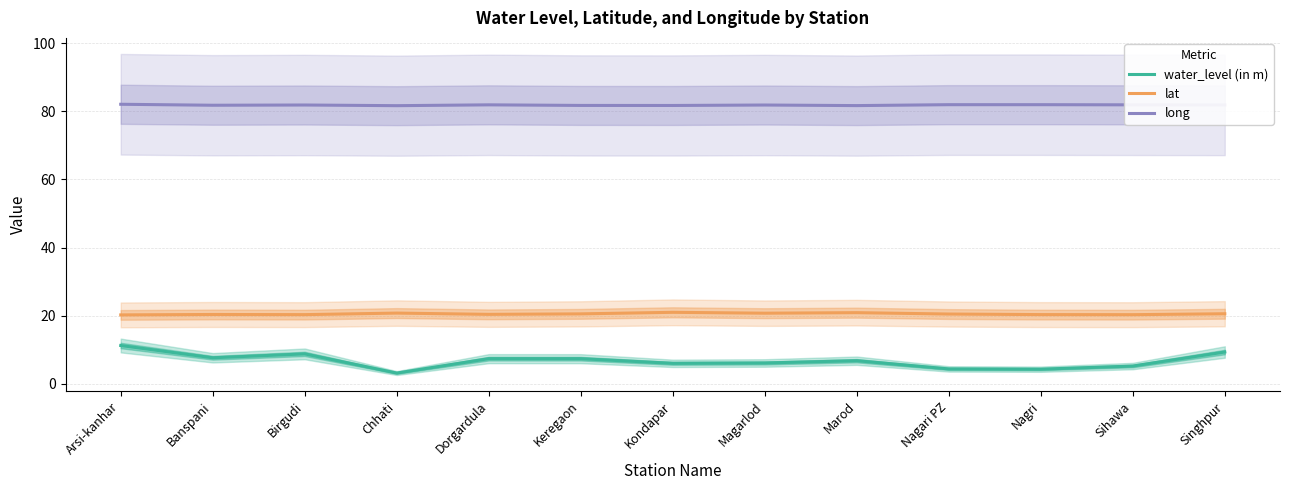

What is the label of the 2nd point from the right?

Sihawa